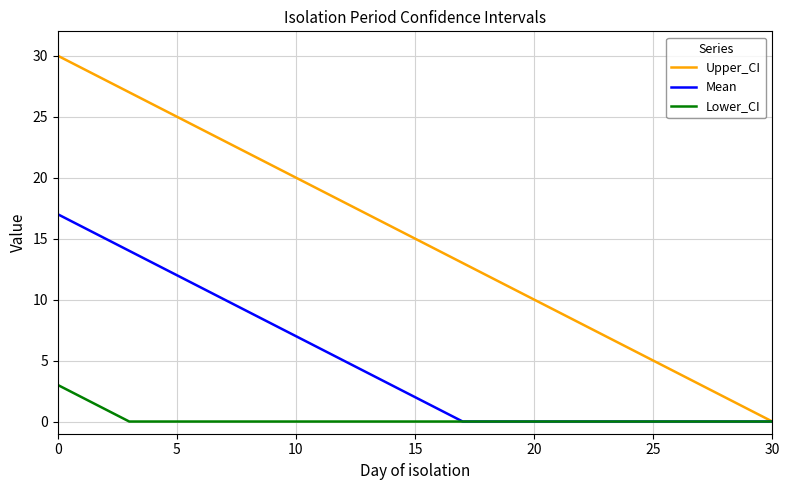

Which series has the largest total across all categories?

Upper_CI